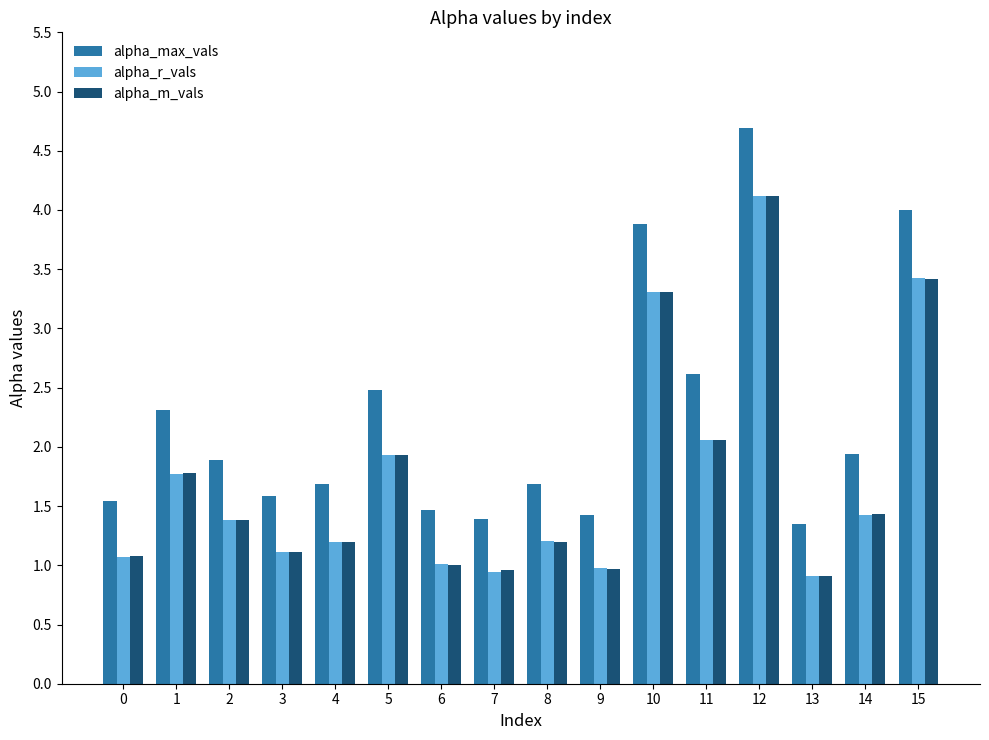

What is the spread (max minus min) of values at 4?

0.5